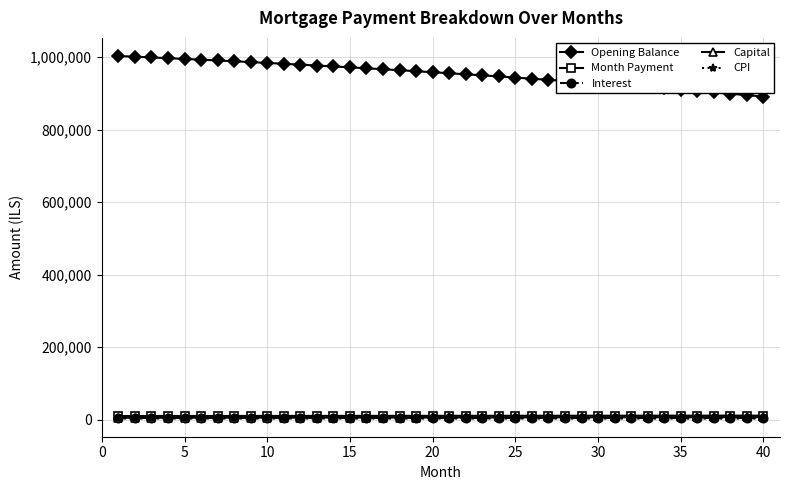

True or false: Opening Balance and Capital intersect in this chart.

False